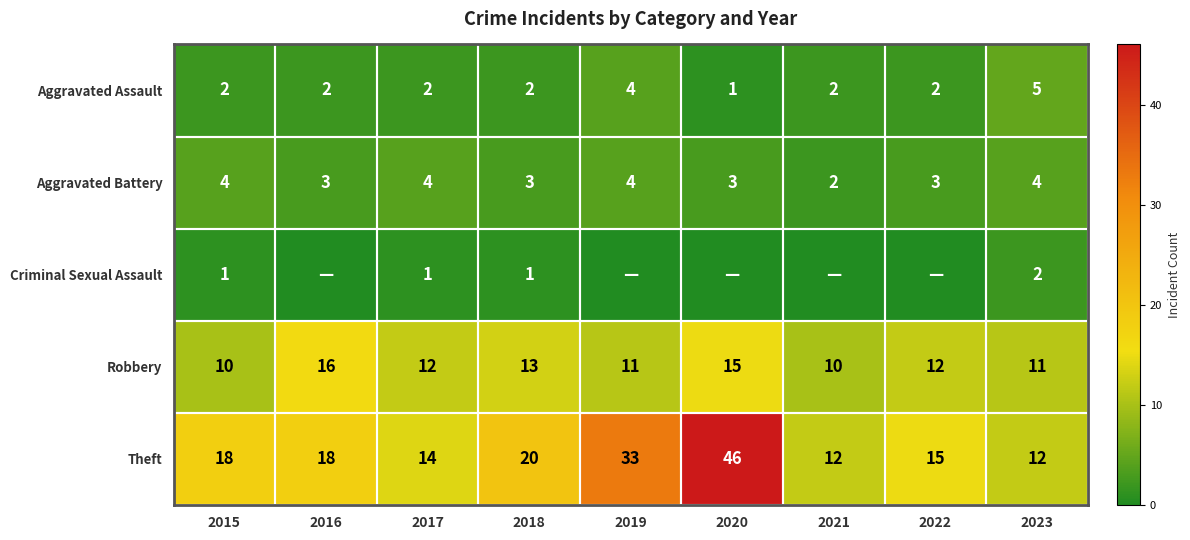

Where is Theft nearest to the value 29?

2019